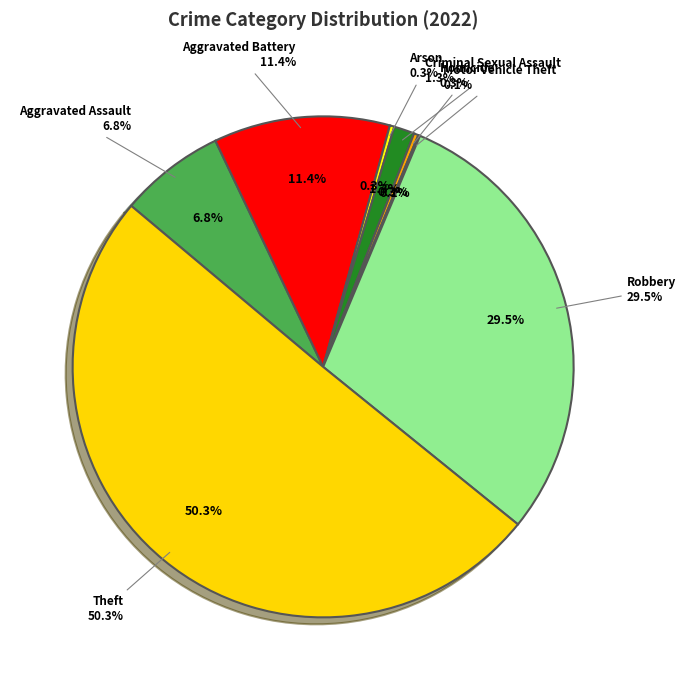

Which category has the smallest portion of the pie?

Motor Vehicle Theft